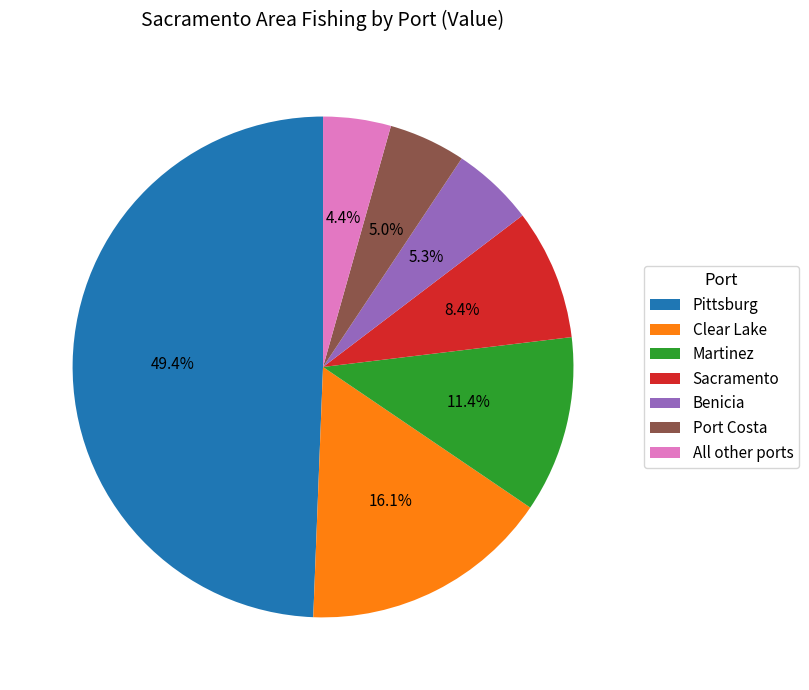

What is the largest slice in the pie chart?

Pittsburg